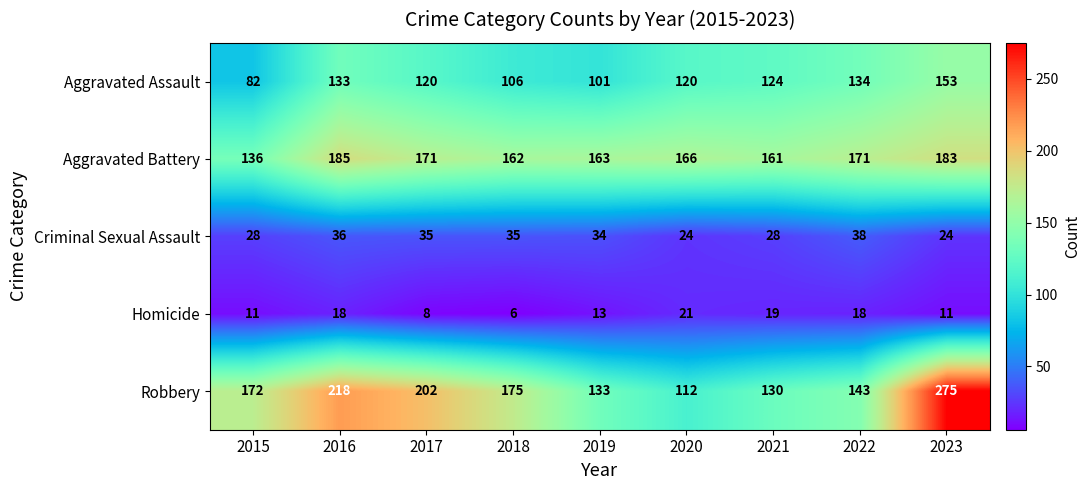

What value does the Aggravated Assault series have at 2023, to the nearest 5?

155